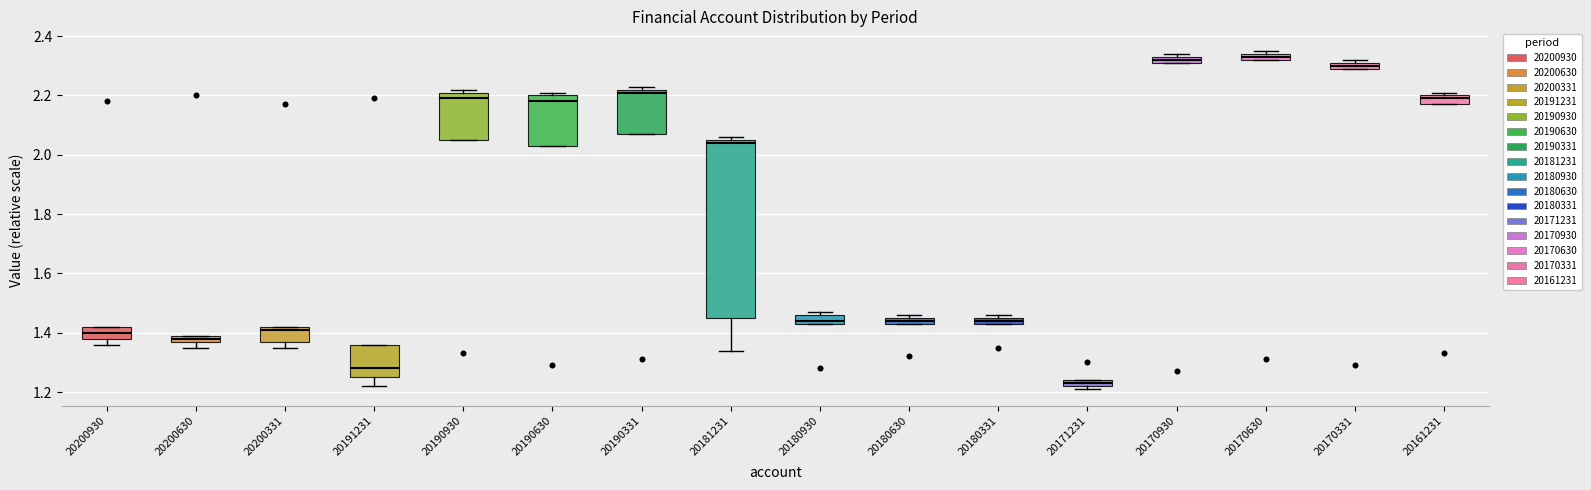

Which box has the lowest median line?

20171231